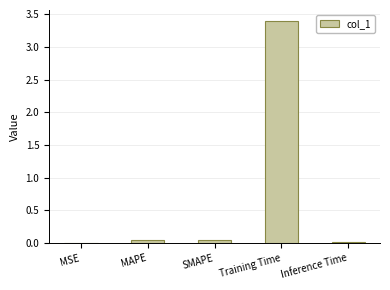

The chart shows a value of 0.0 at SMAPE. True or false?

True